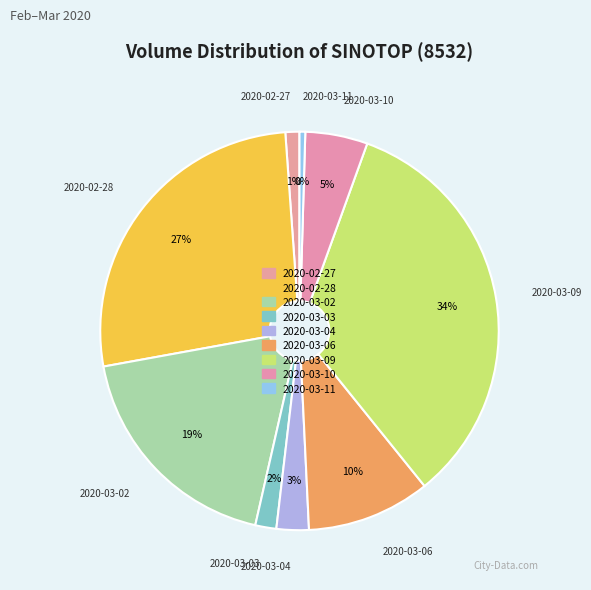

Which category has the smallest portion of the pie?

2020-03-11